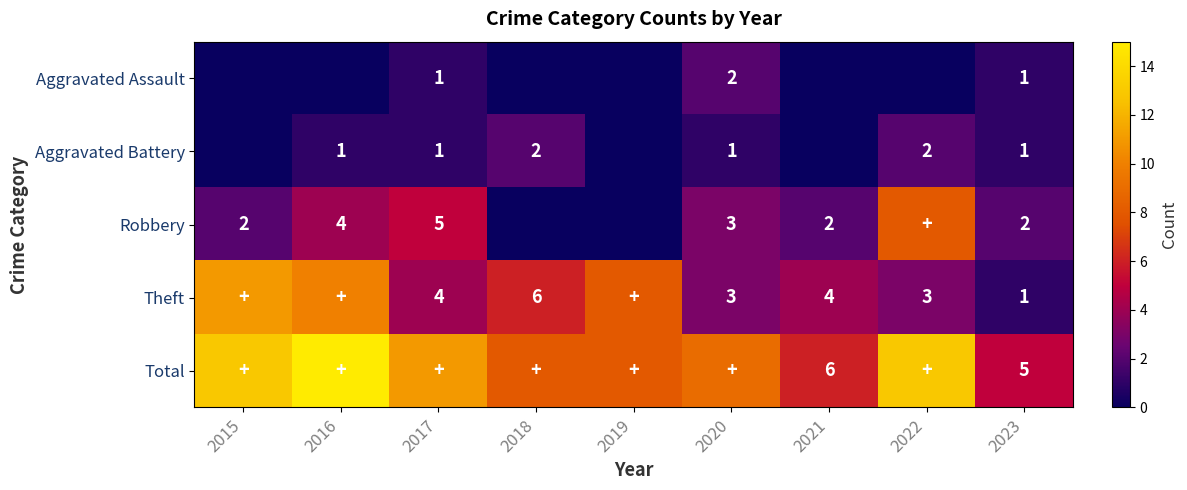

What is the total value across all series at 2016?

30